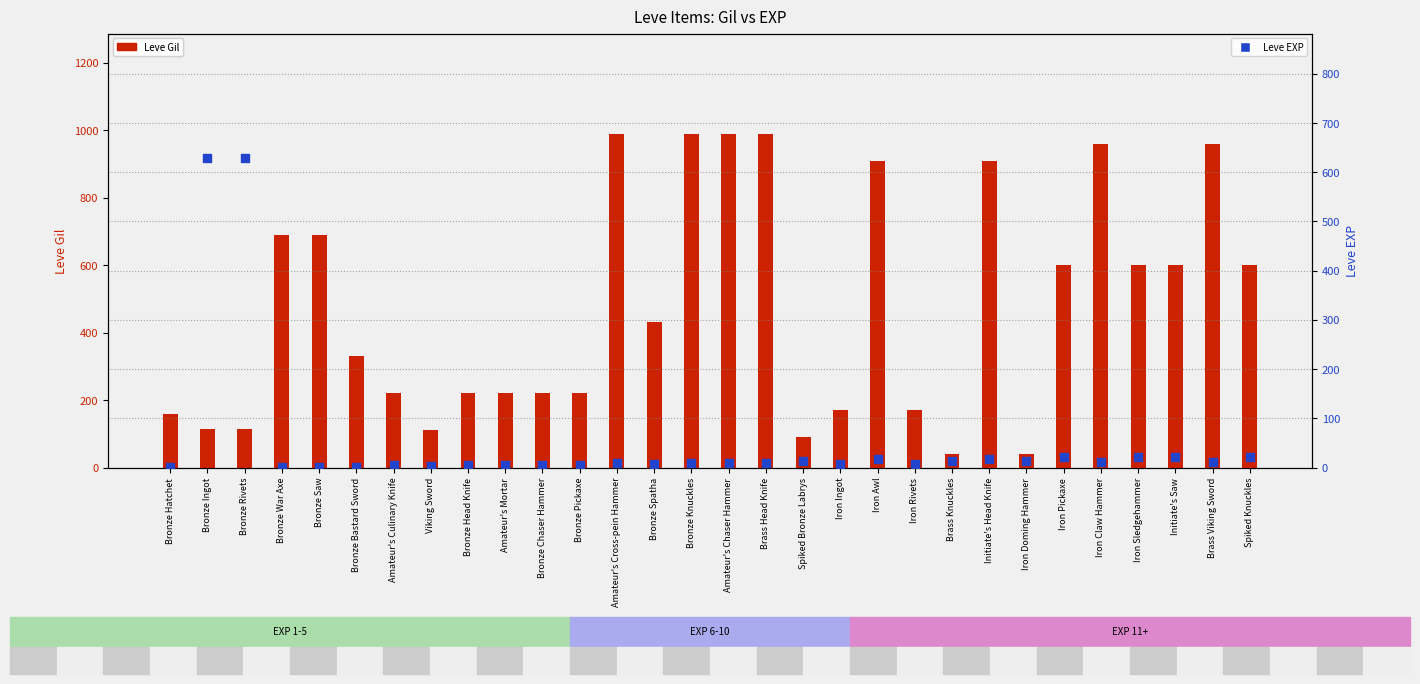

Which series has the widest spread of Y values?

Leve Gil